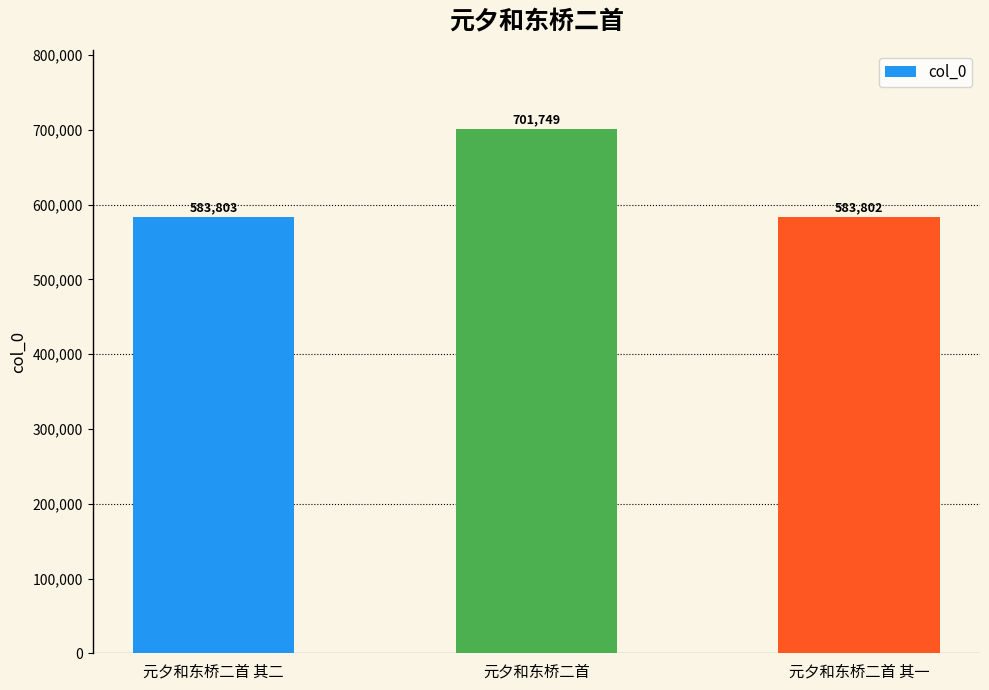

Which label corresponds to the largest value in the chart?

元夕和东桥二首